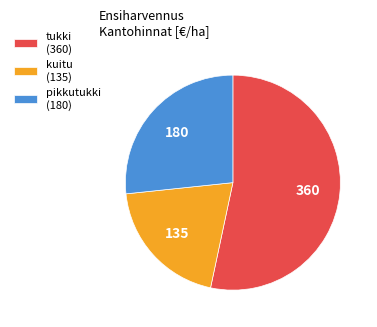

Which category has the smallest portion of the pie?

kuitu (135)